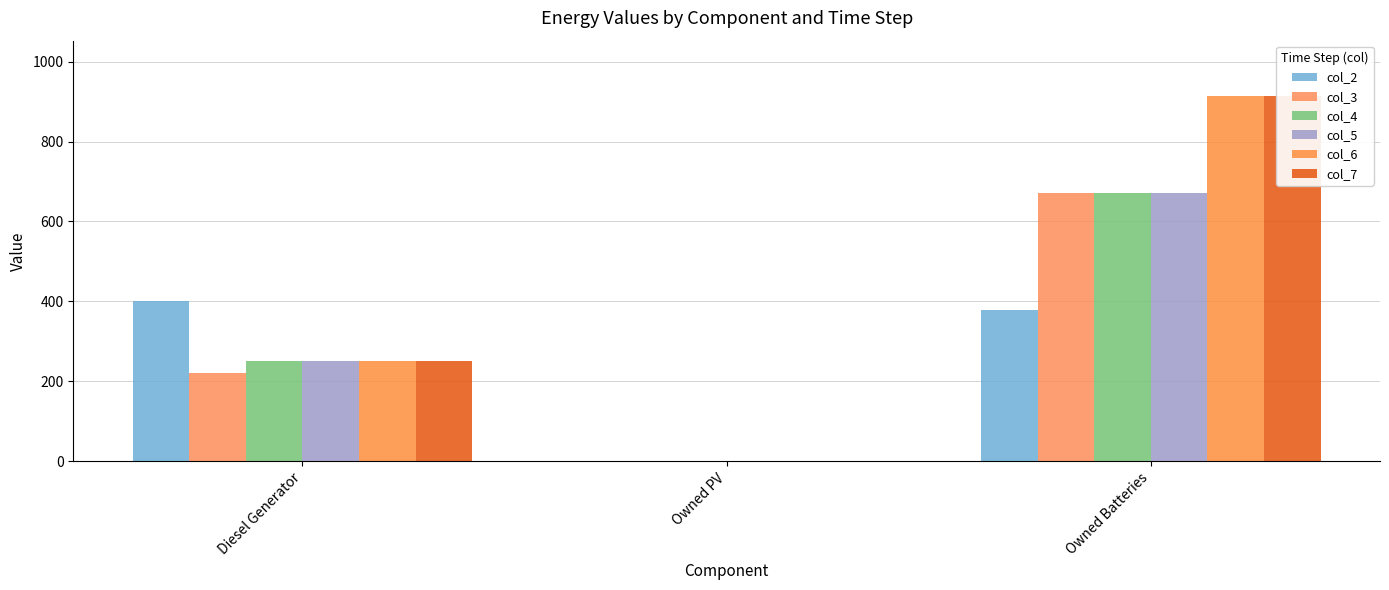

How many bars are there in total?

18